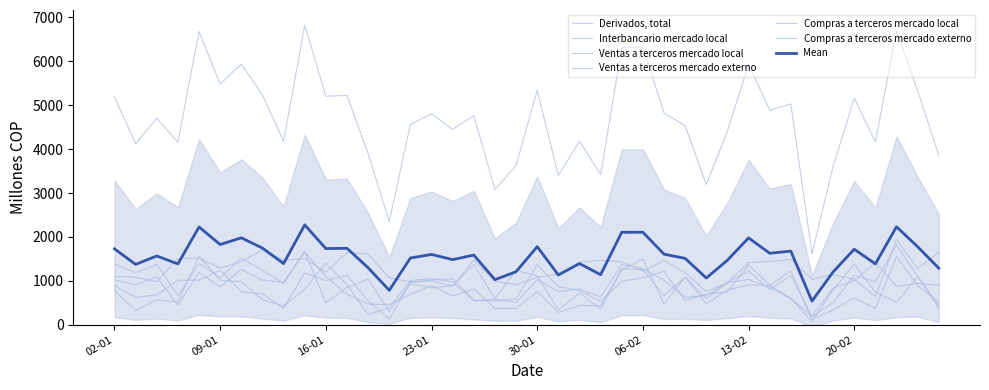

At which category does the chart reach its minimum across all series?

18-02